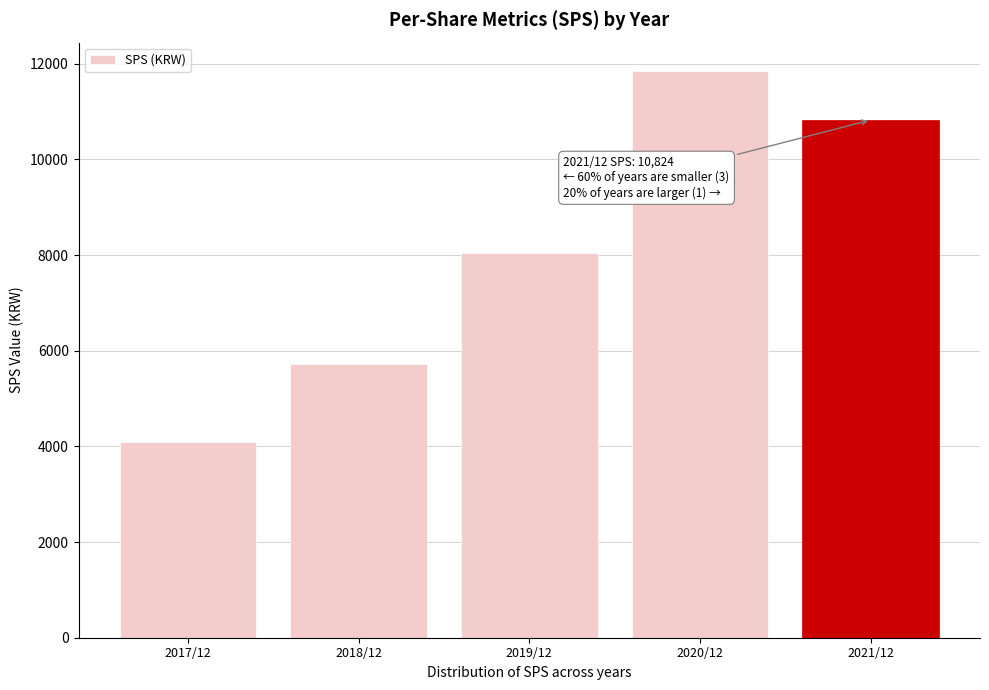

Reading left to right, what are all the values shown in this chart?

2017/12=4095	2018/12=5724	2019/12=8042	2020/12=11850	2021/12=10824